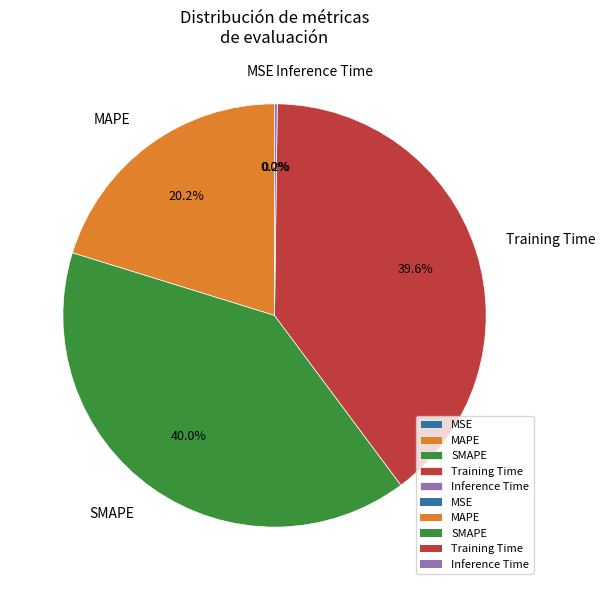

What portion of the pie excludes Training Time?

60.4%